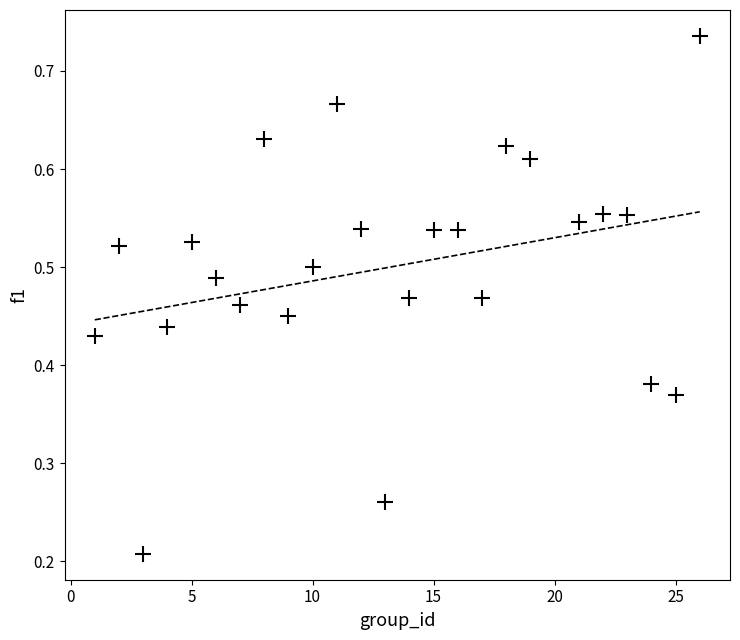

How many points are shown in the scatter plot?

25